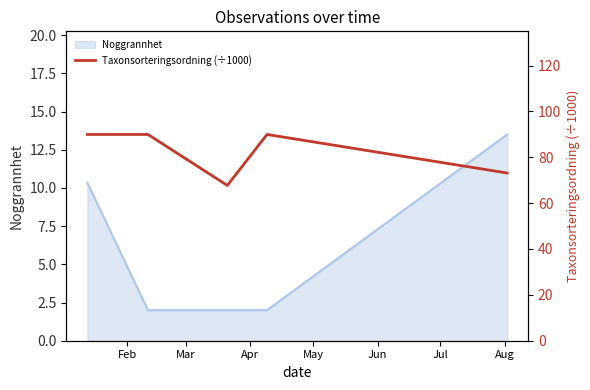

How many values are below 89?

2